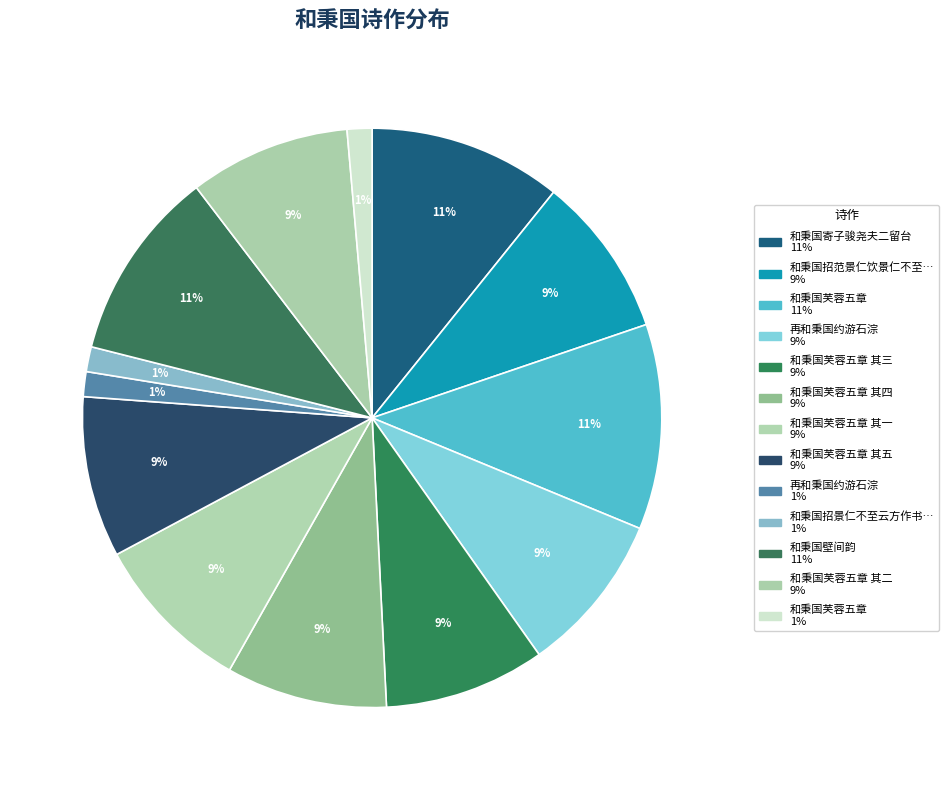

What is the smallest slice in the pie chart?

和秉国芙蓉五章